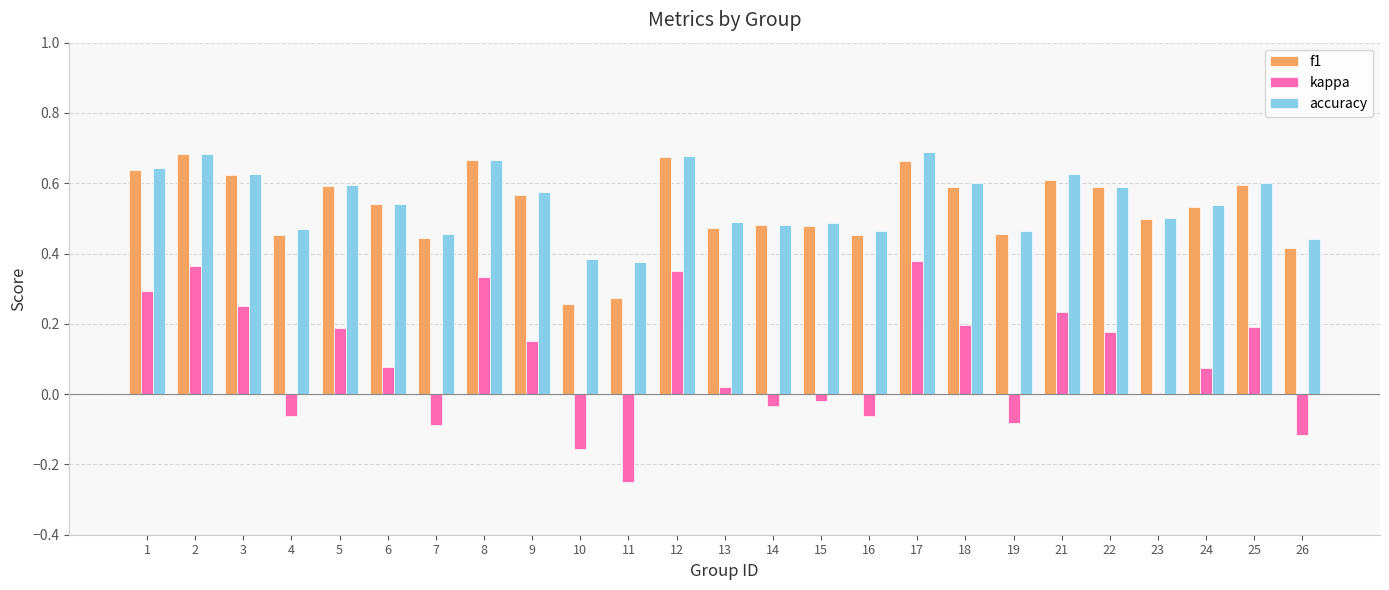

Is the value of kappa at 11 greater than the value of f1 at 10?

No